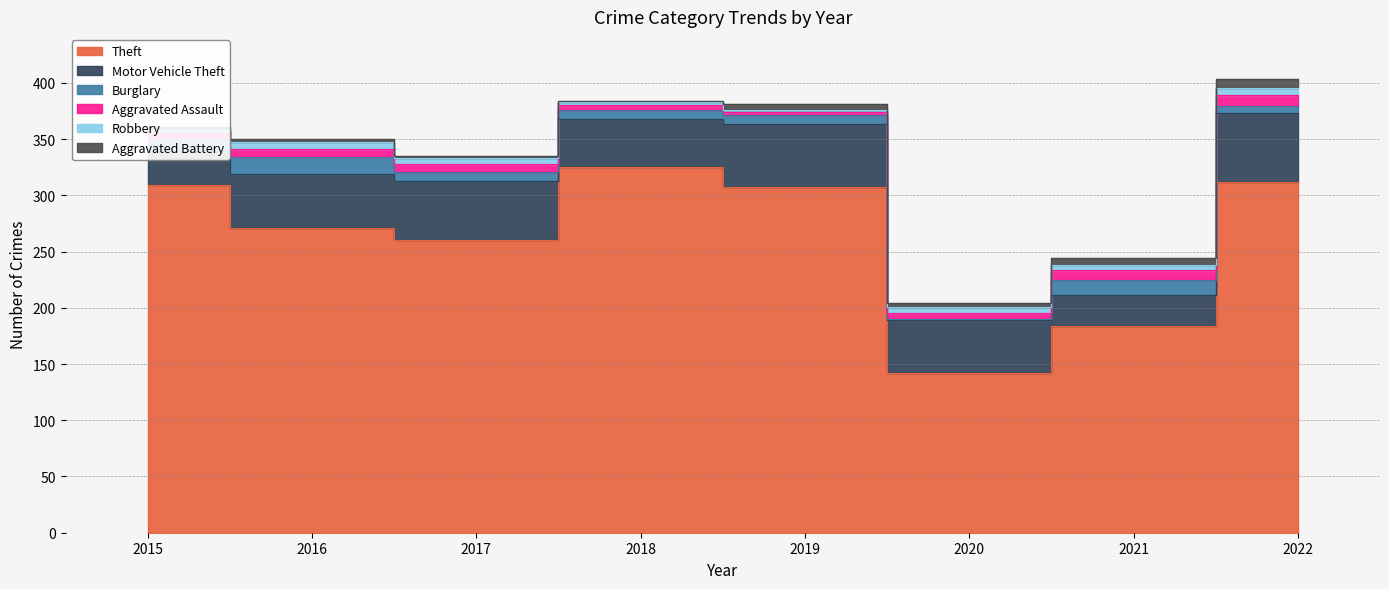

Is it true that Motor Vehicle Theft equals 38 at 2022?

False